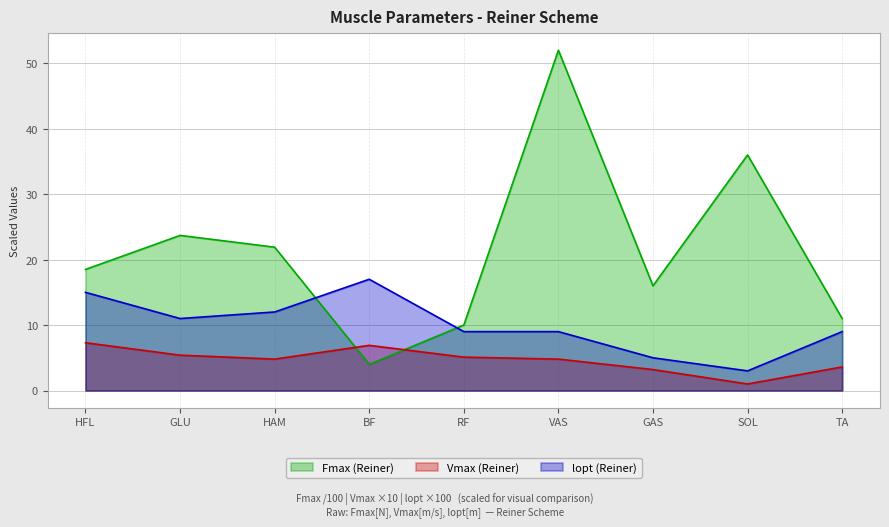

Rank the series by their maximum value, from lowest to highest.

Vmax (Reiner), lopt (Reiner), Fmax (Reiner)